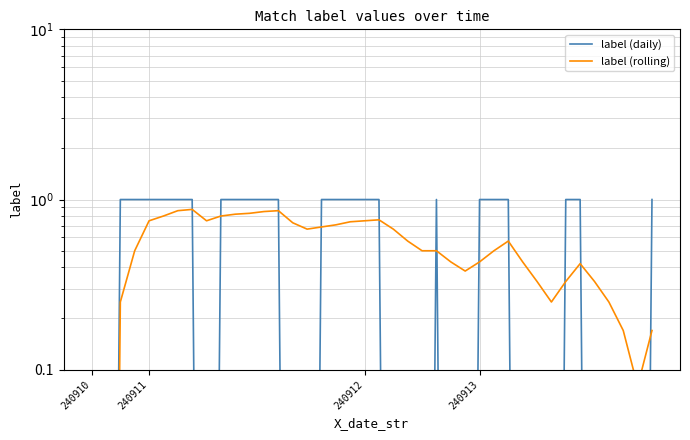

The label (rolling) series shows 1.3 at 240912. True or false?

False